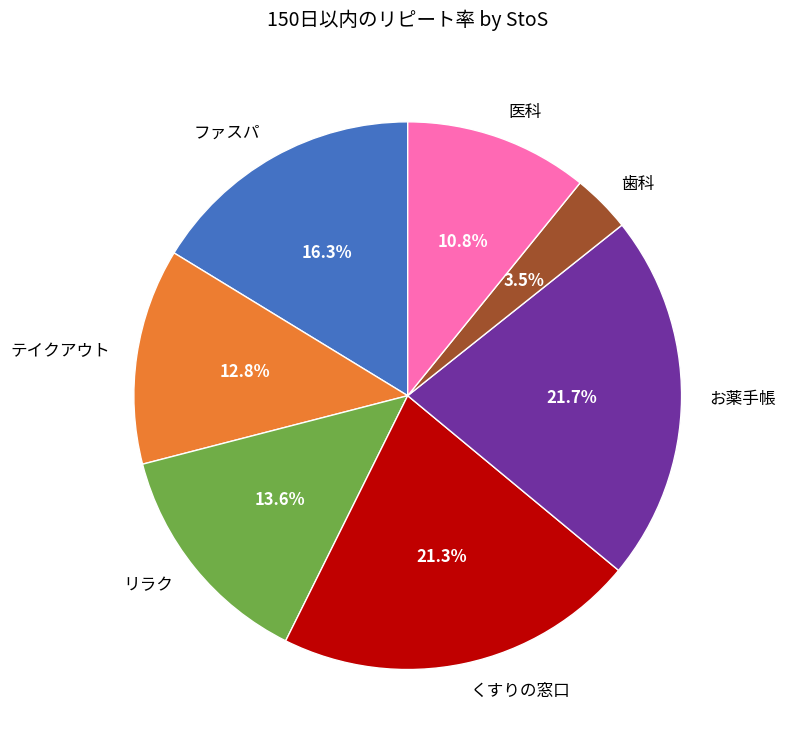

Which slice is the smallest?

歯科